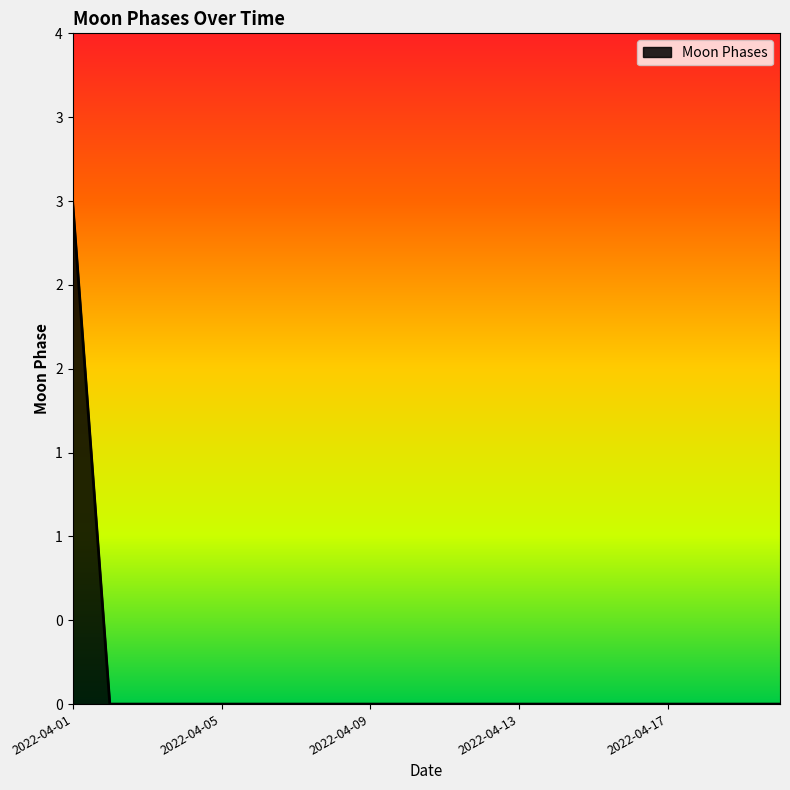

Does the chart display data point markers on the line(s)?

No